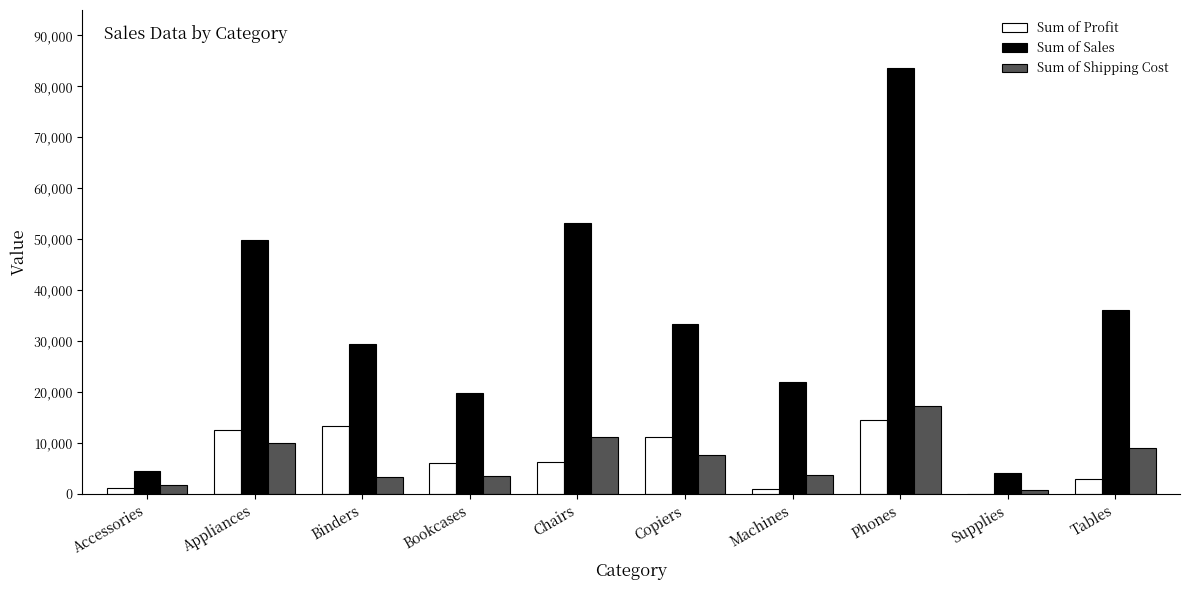

What is the maximum value for Sum of Profit?

14497.1